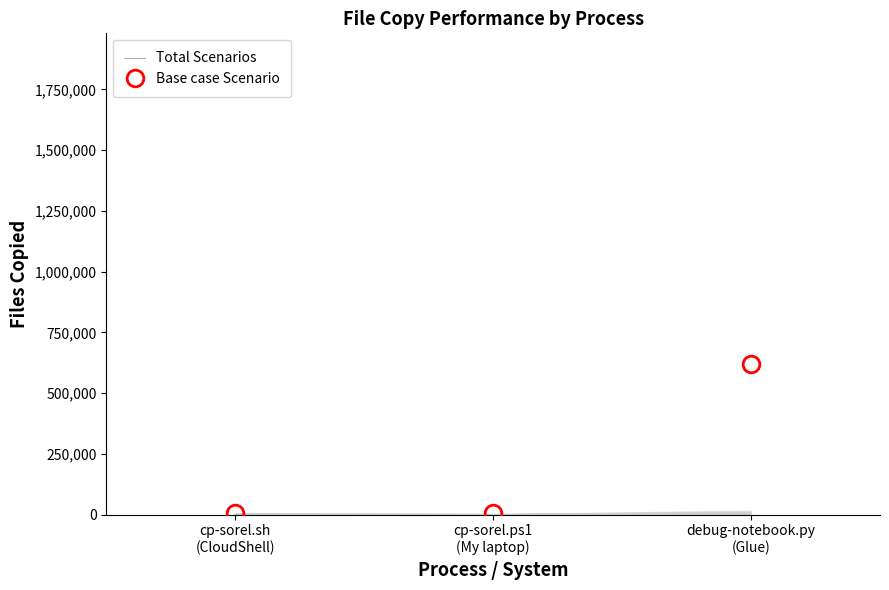

Where does the data first go above 5347?

debug-notebook.py
(Glue)